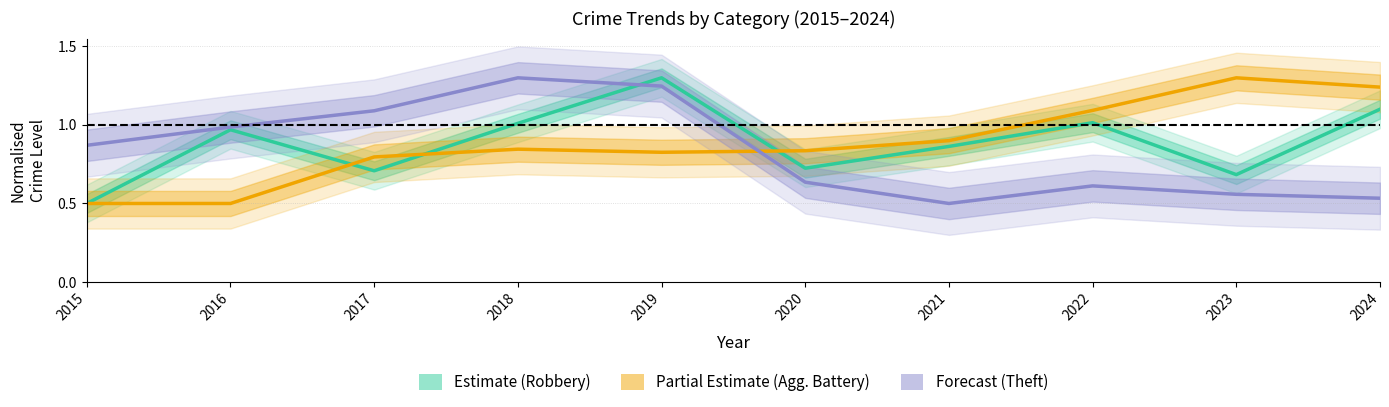

What is the difference between the highest and lowest values at 2015?

0.4